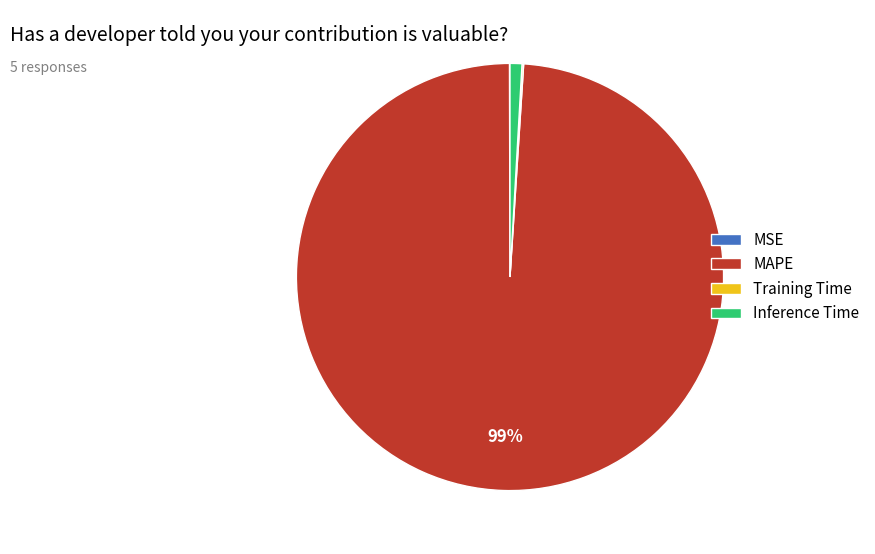

Which category has the biggest portion of the pie?

MAPE